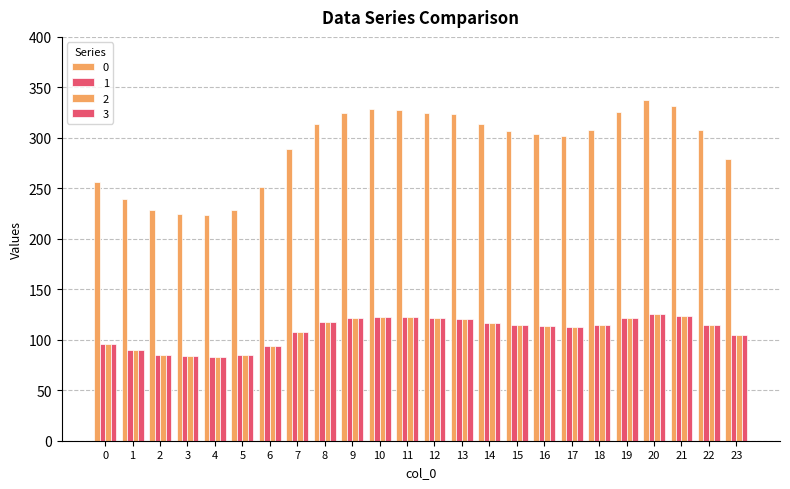

Does the chart contain stacked bars?

No